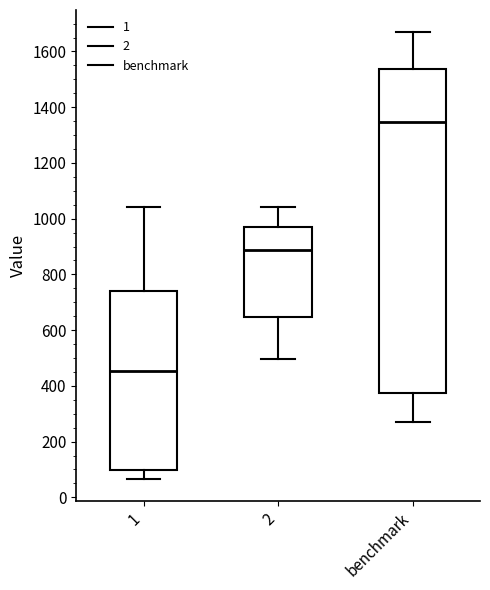

Reading left to right, transcribe this box plot: for each box, give where its median line is, the range the box spans, and where its two whiskers end, as read against the y-axis. The values are not printed on the chart, so give them approximately, as read against the axis.

1: median 460, box 100 to 740, whiskers 60 to 1040
2: median 880, box 640 to 980, whiskers 500 to 1040
benchmark: median 1340, box 380 to 1540, whiskers 260 to 1660